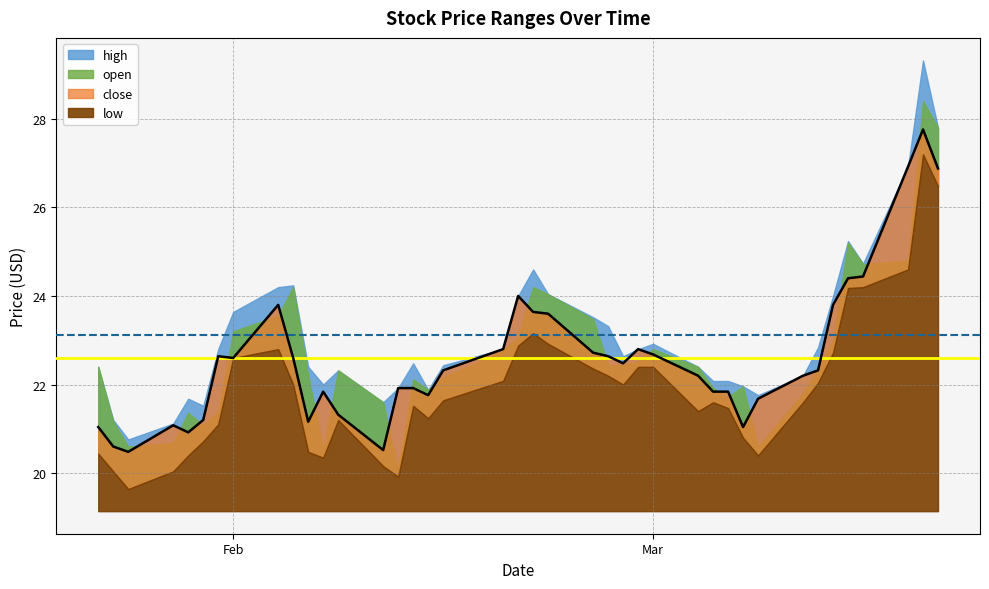

How many lines are shown in the chart?

4